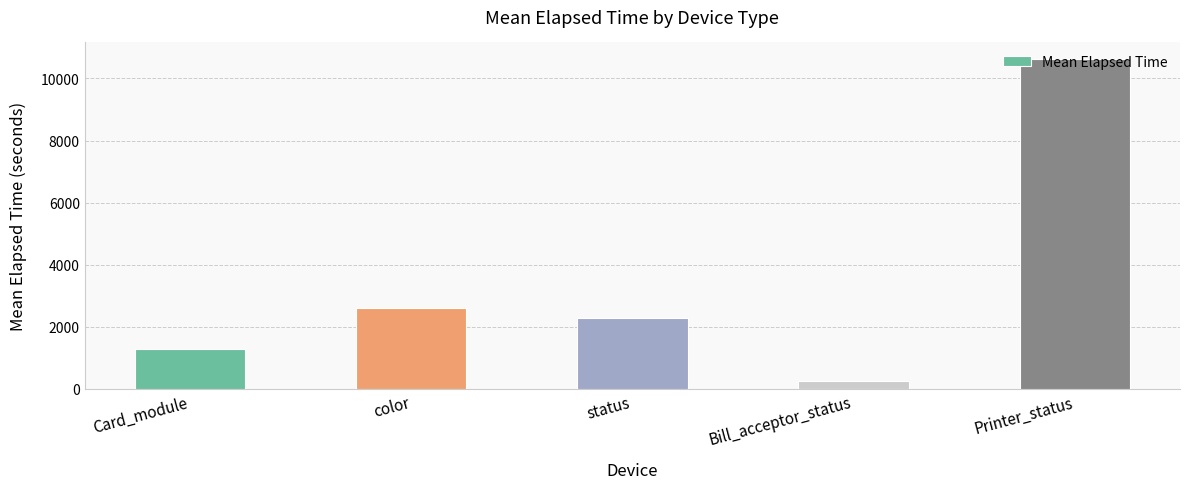

Is it true that the value at Card_module is 1297.7?

True